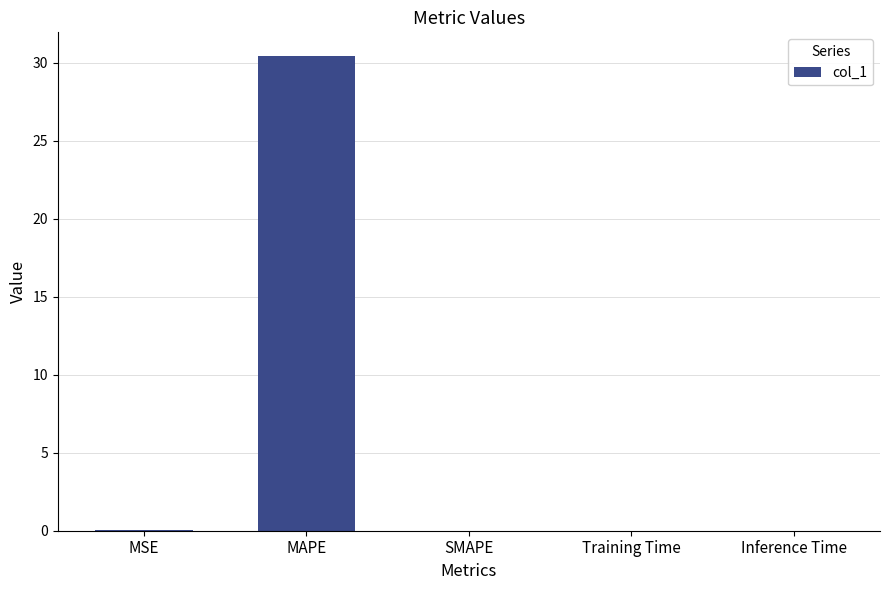

Count the number of categories in the chart.

5